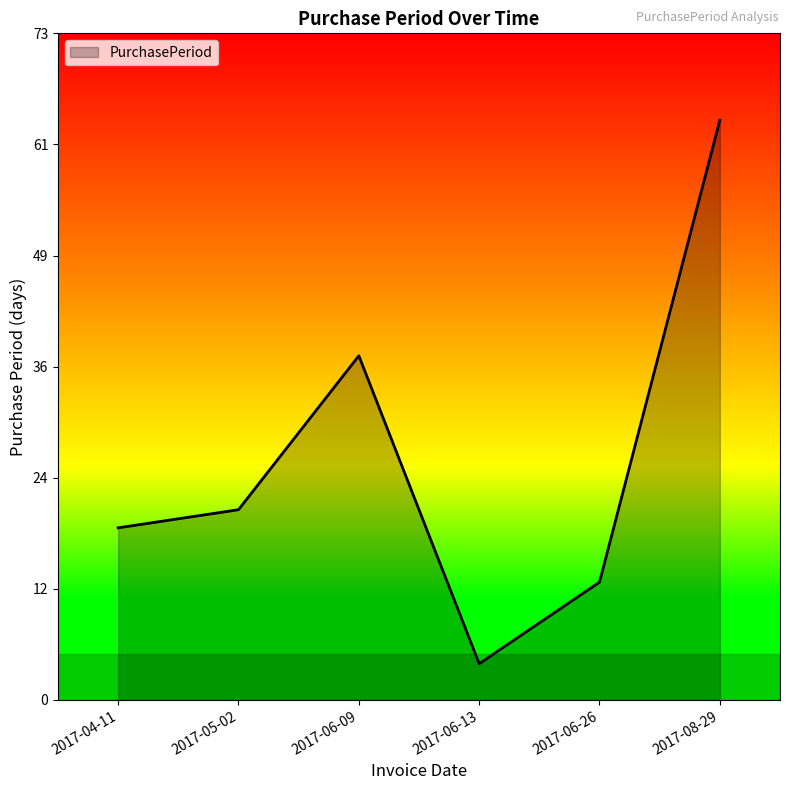

Does the chart have visible grid lines?

No